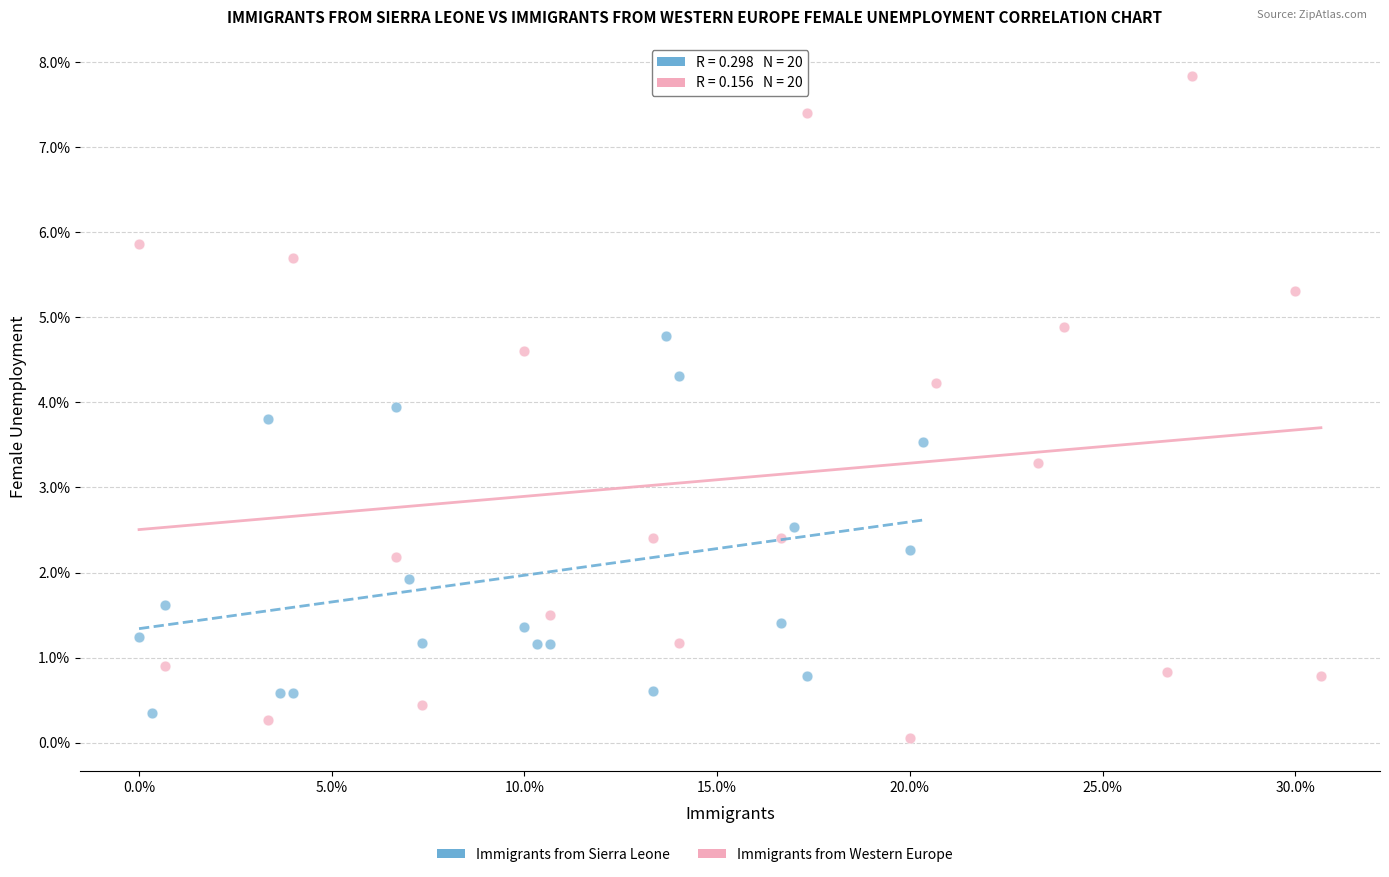

Which series contains the highest Y value?

Immigrants from Western Europe